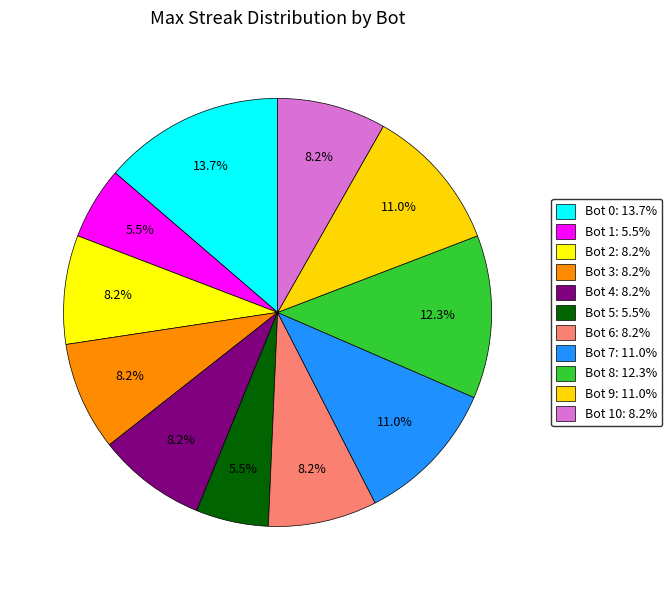

How many segments does this pie chart have?

11